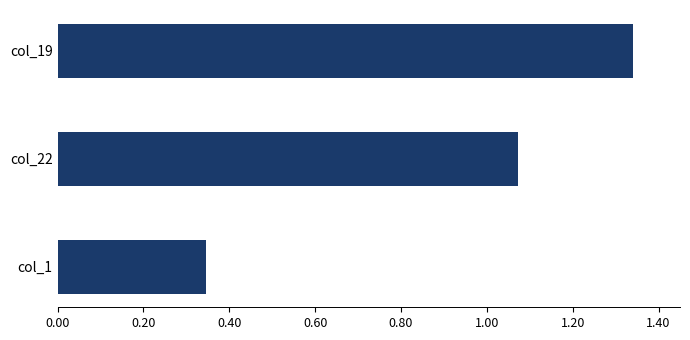

The chart shows a value of 0.5 at col_1. True or false?

False